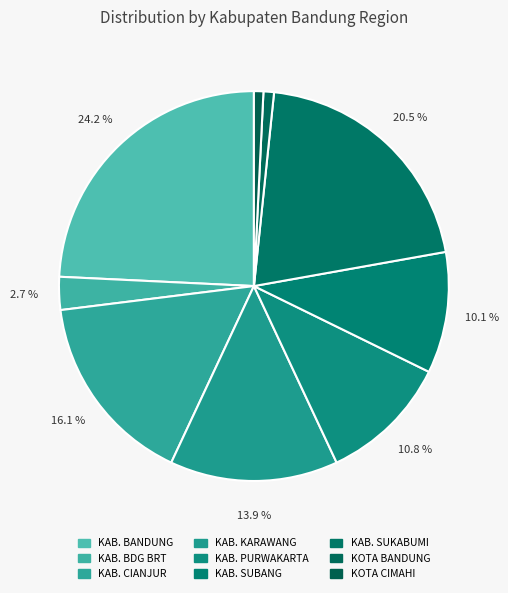

How many segments does this pie chart have?

9